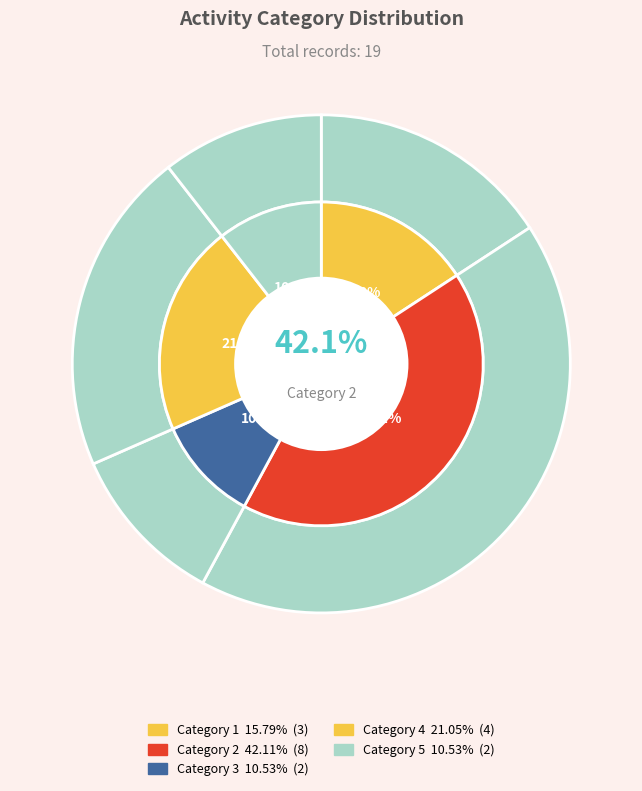

Which has a higher value, 4 or 5?

4